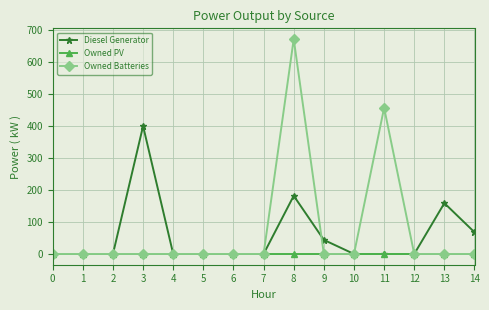

Which series changed the most between 5 and 11?

Owned Batteries